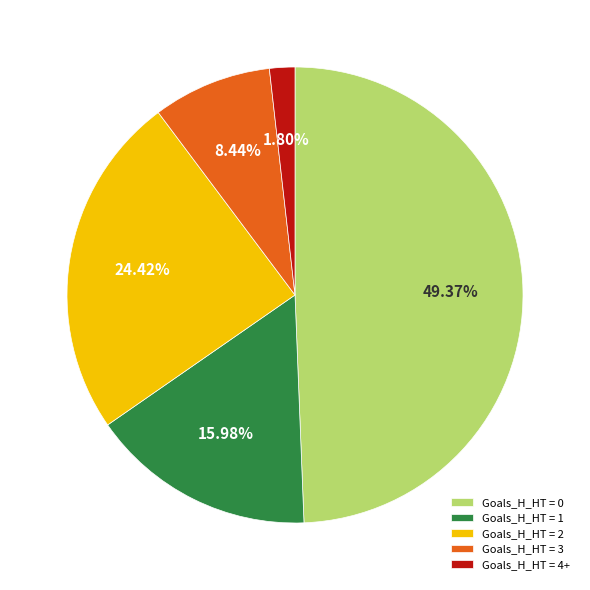

Do Goals_H_HT = 4+ and Goals_H_HT = 0 together represent more than half of the pie?

Yes